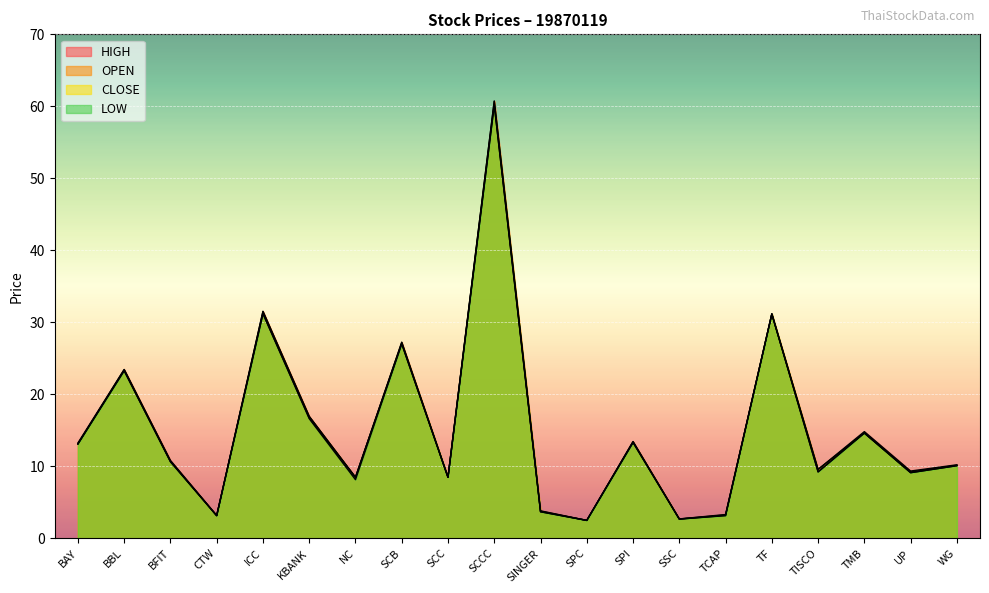

Reading left to right, extract all data points from this chart.

OPEN: BAY=13.1	BBL=23.5	BFIT=10.7	CTW=3.2	ICC=31.5	KBANK=16.9	NC=8.5	SCB=27.2	SCC=8.5	SCCC=60.7	SINGER=3.8	SPC=2.5	SPI=13.4	SSC=2.7	TCAP=3.3	TF=31.2	TISCO=9.2	TMB=14.6	UP=9.2	WG=10.2
HIGH: BAY=13.3	BBL=23.5	BFIT=10.8	CTW=3.2	ICC=31.5	KBANK=16.9	NC=8.5	SCB=27.2	SCC=8.5	SCCC=60.7	SINGER=3.8	SPC=2.5	SPI=13.4	SSC=2.7	TCAP=3.3	TF=31.2	TISCO=9.6	TMB=14.8	UP=9.4	WG=10.2
LOW: BAY=13.1	BBL=23.3	BFIT=10.7	CTW=3.2	ICC=31.2	KBANK=16.6	NC=8.2	SCB=27.0	SCC=8.5	SCCC=60.2	SINGER=3.7	SPC=2.5	SPI=13.3	SSC=2.7	TCAP=3.2	TF=31.2	TISCO=9.2	TMB=14.6	UP=9.1	WG=10.1
CLOSE: BAY=13.1	BBL=23.3	BFIT=10.7	CTW=3.2	ICC=31.2	KBANK=16.7	NC=8.5	SCB=27.0	SCC=8.5	SCCC=60.2	SINGER=3.7	SPC=2.5	SPI=13.3	SSC=2.7	TCAP=3.2	TF=31.2	TISCO=9.6	TMB=14.6	UP=9.1	WG=10.1